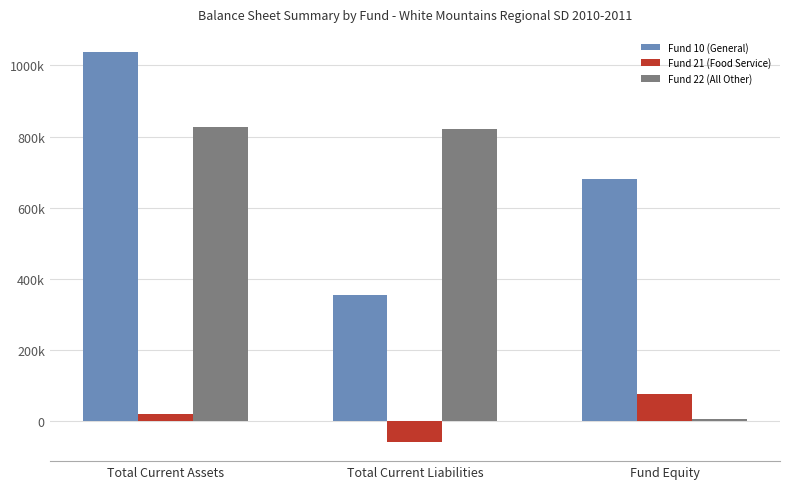

What is the label of the 3rd bar from the right?

Total Current Assets